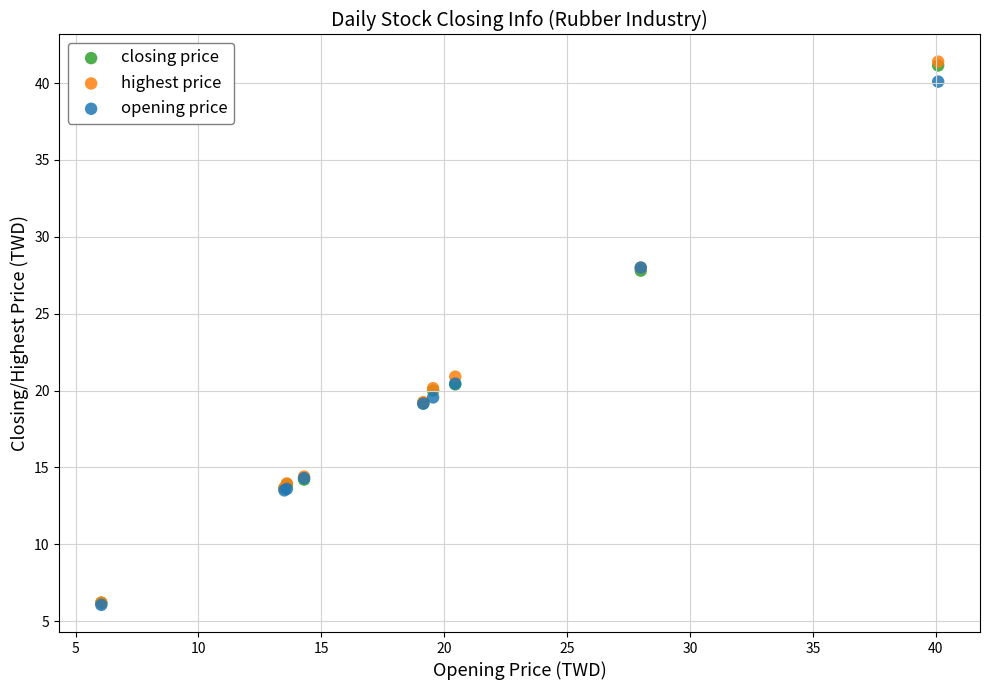

Across all series, what Y value is closest to 23?

20.9